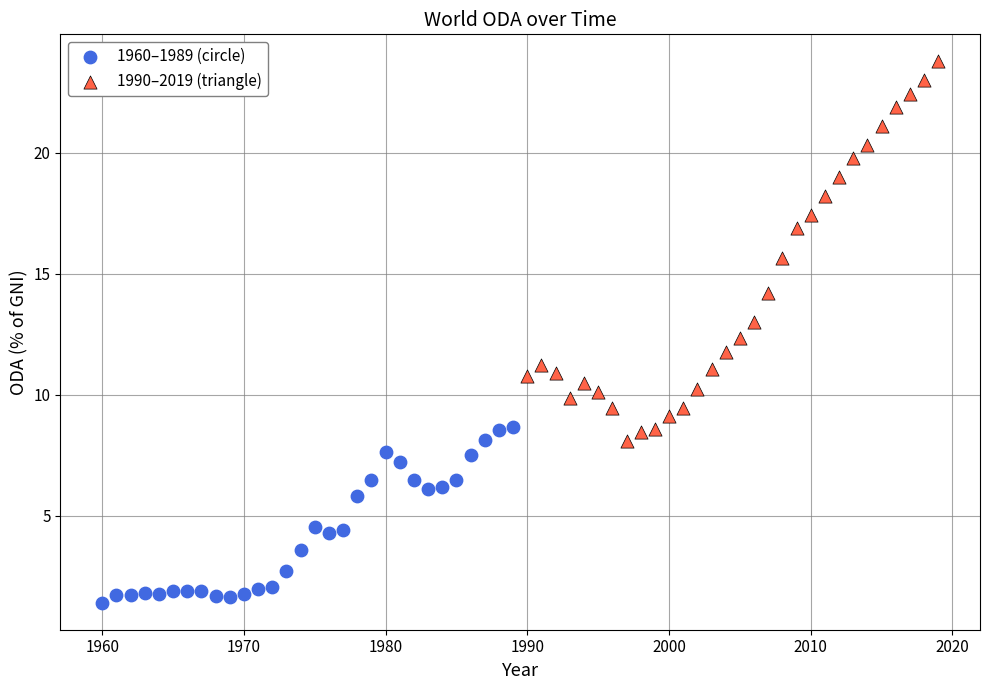

Which series reaches the minimum Y coordinate?

1960–1989 (circle)